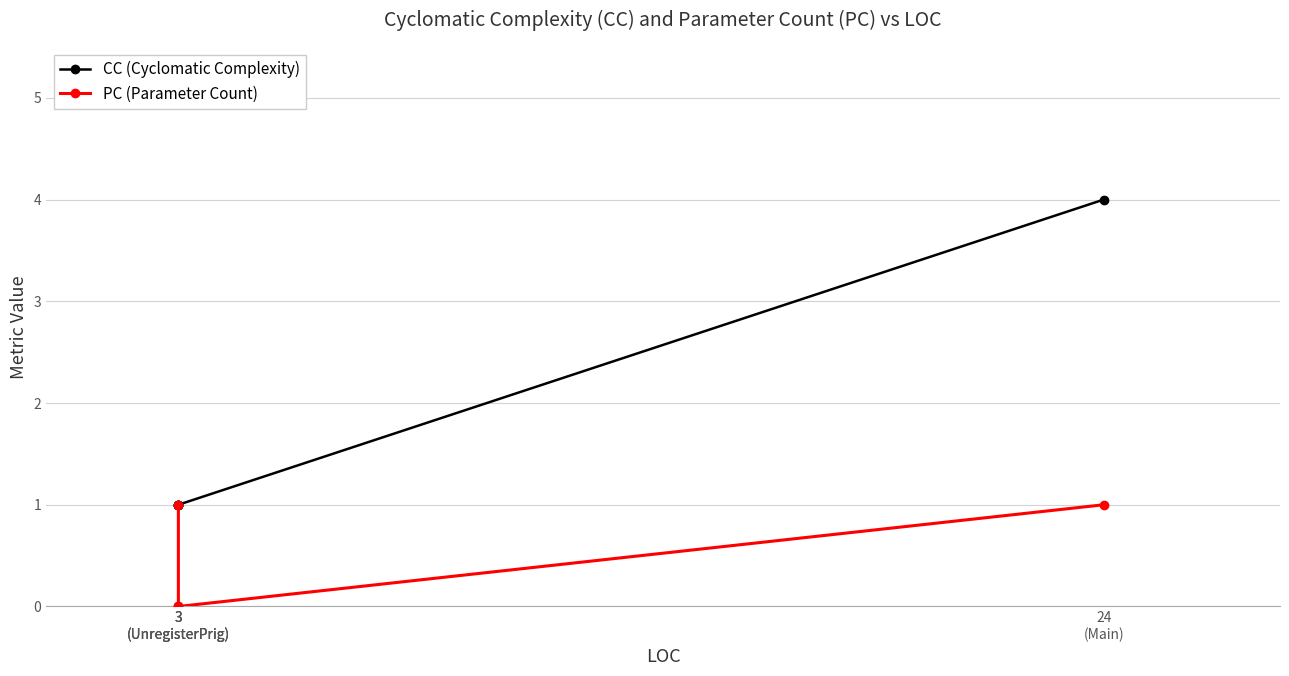

Is it true that PC (Parameter Count) equals 1 at 3
(UnregisterPrig)?

False